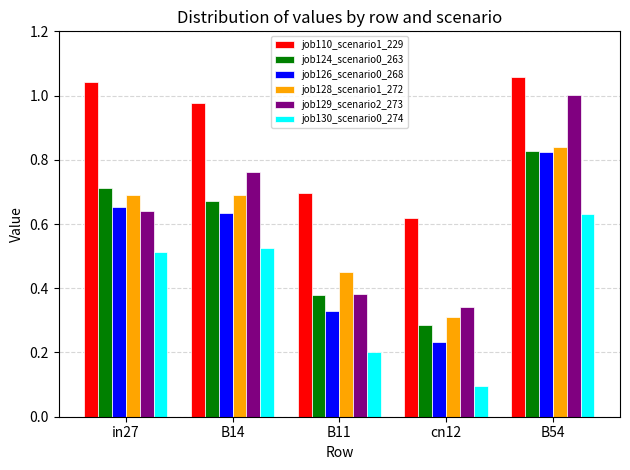

Which series changed the most between in27 and cn12?

job124_scenario0_263